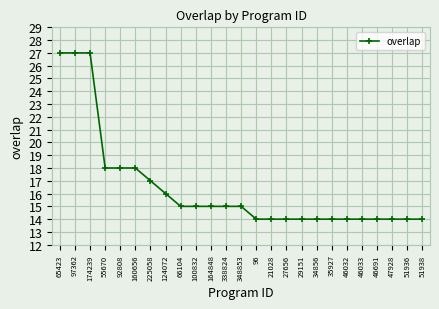

What is the difference between the maximum and second lowest values?

13